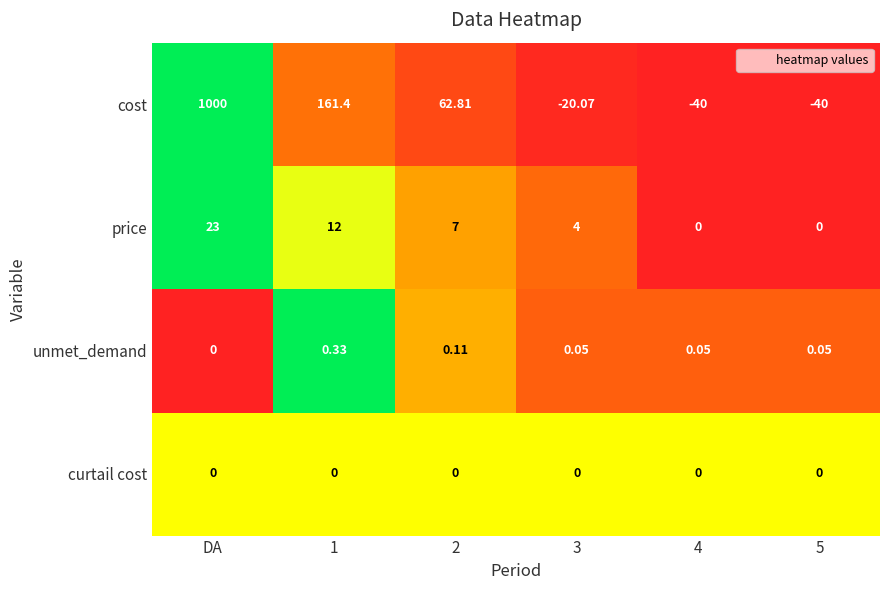

Where does the cost series first go above 62?

DA